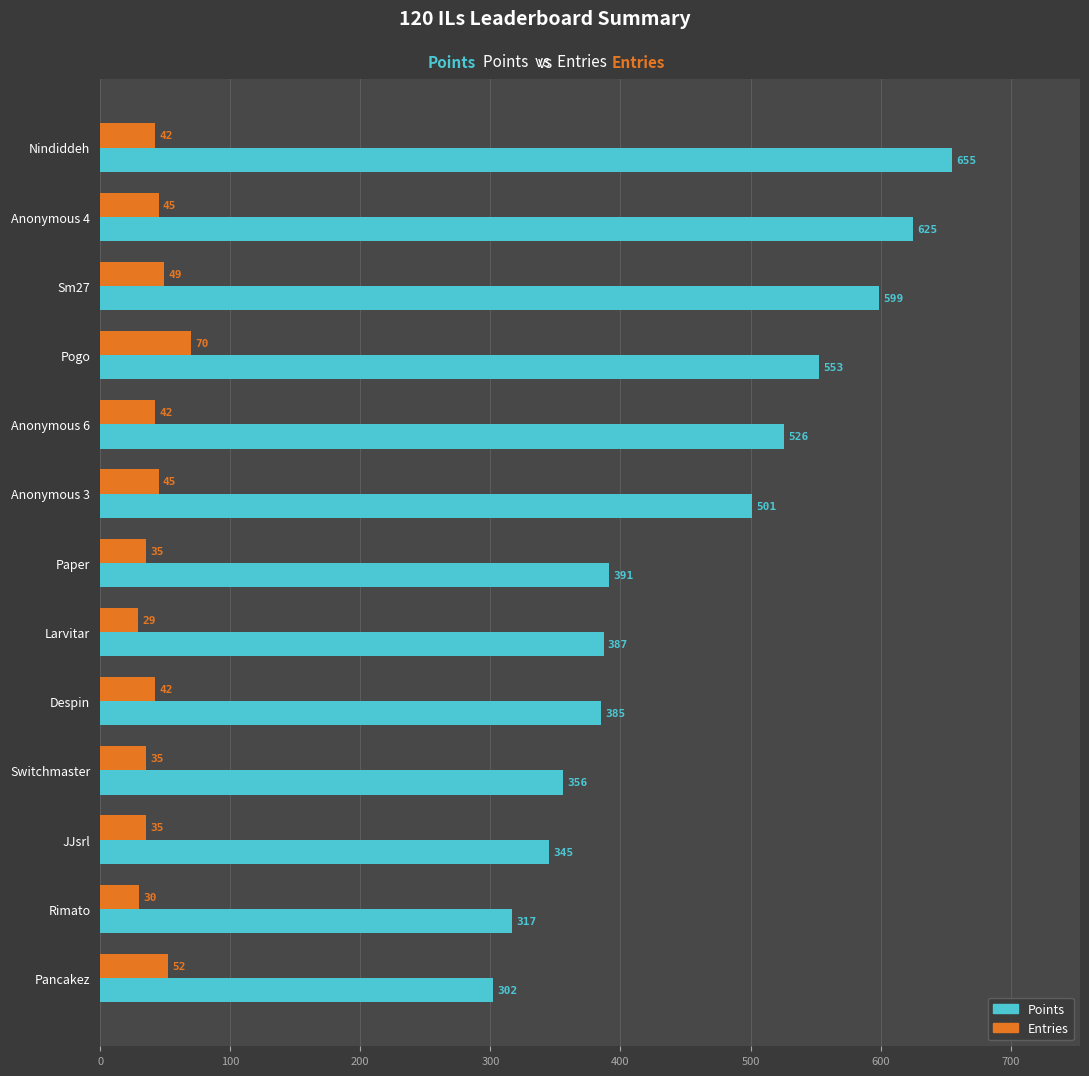

The value of Entries at Anonymous 6 is 42. True or false?

True